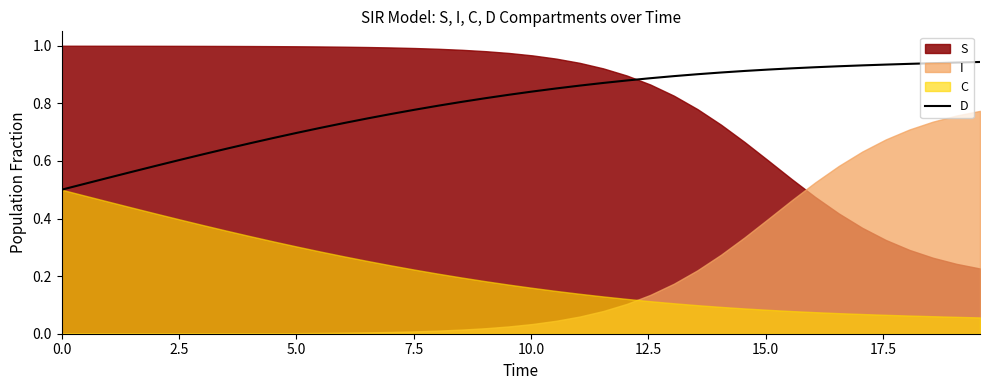

What is the average value?

0.8